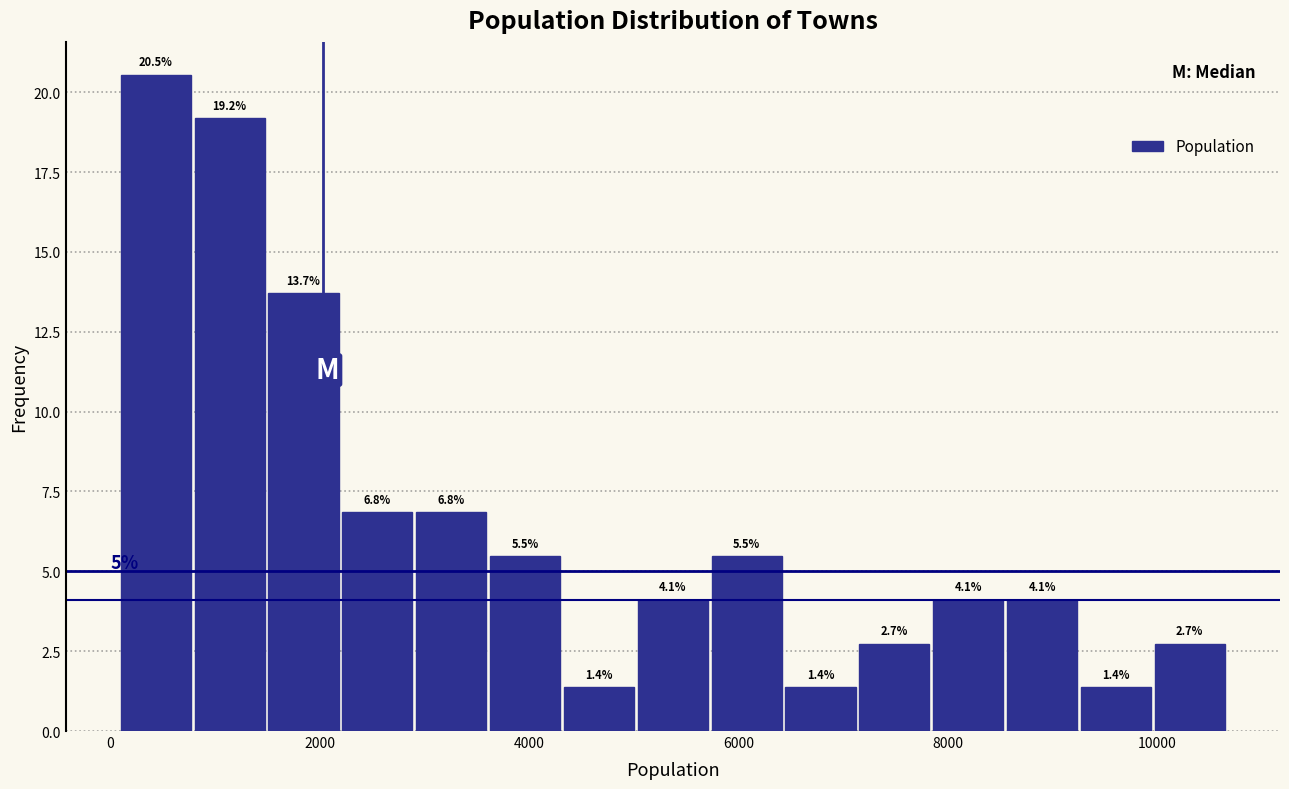

Read against the x-axis, roughly where is the centre of the tallest bar?

400